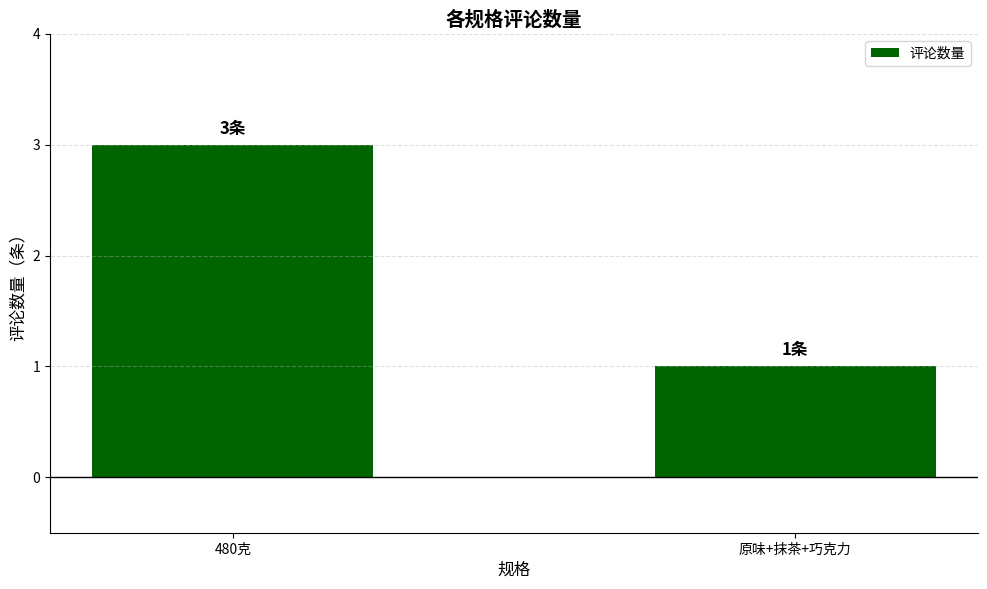

Does the chart contain stacked bars?

No